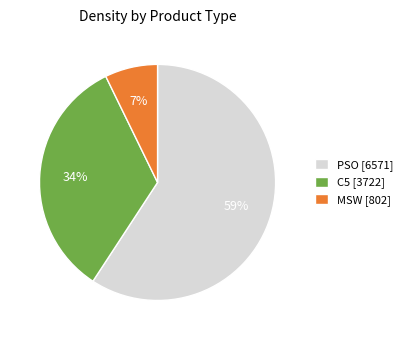

Is the sum of C5 [3722] and MSW [802] greater than half?

No